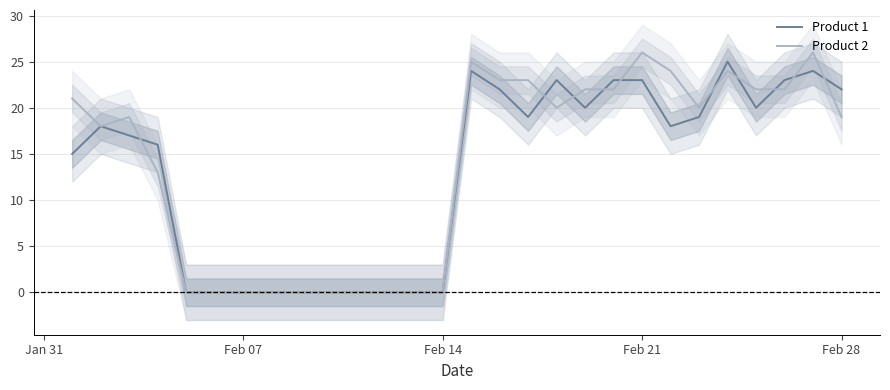

What is the value of the Product 1 point at the 27th from the left?

24